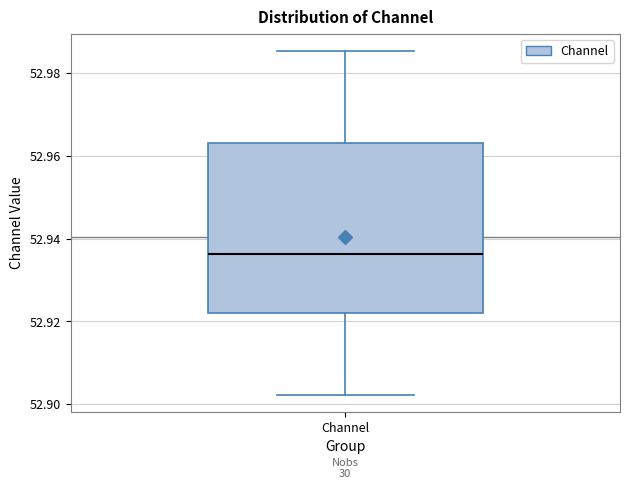

Read this box plot against the y-axis: the position of the median line, the range covered by the box, and the ends of both whiskers. The values are not printed on the chart, so give them approximately, as read against the axis.

median 52.936, box 52.922 to 52.964, whiskers 52.902 to 52.986